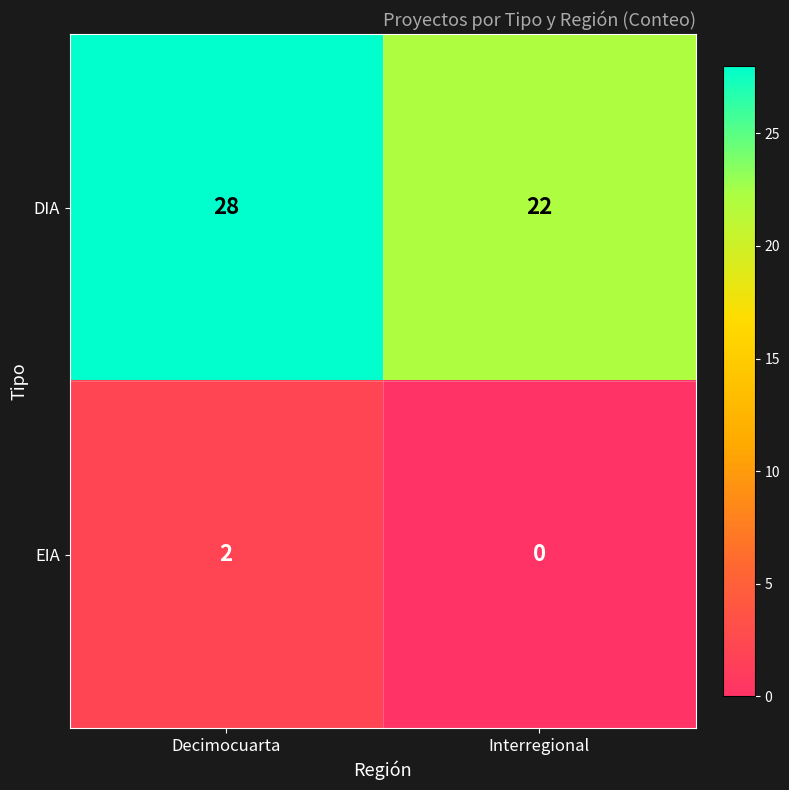

Is it true that DIA equals 30 at Interregional?

False